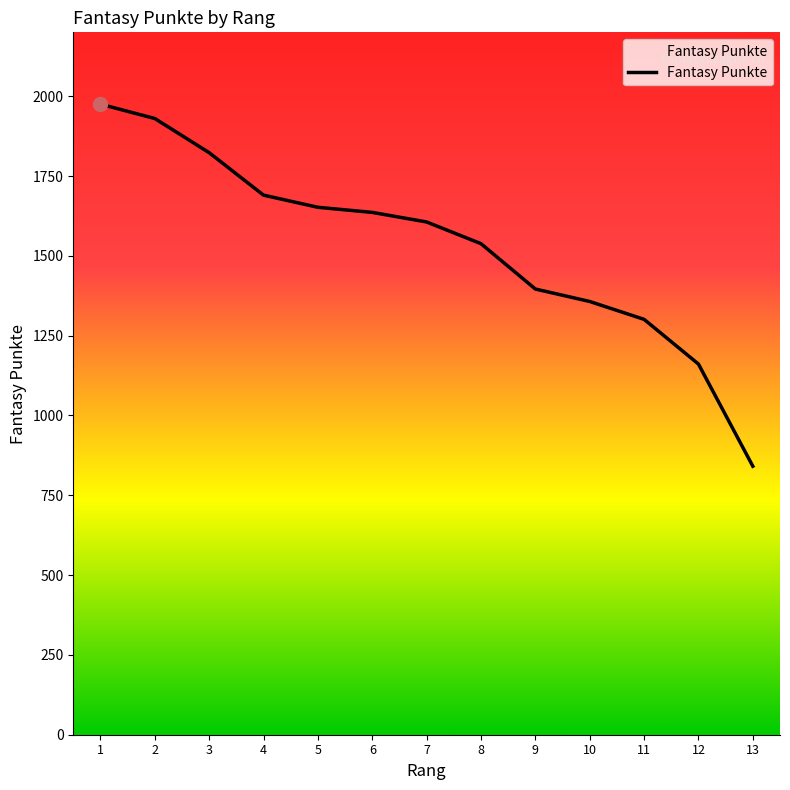

How many lines are shown in the chart?

1